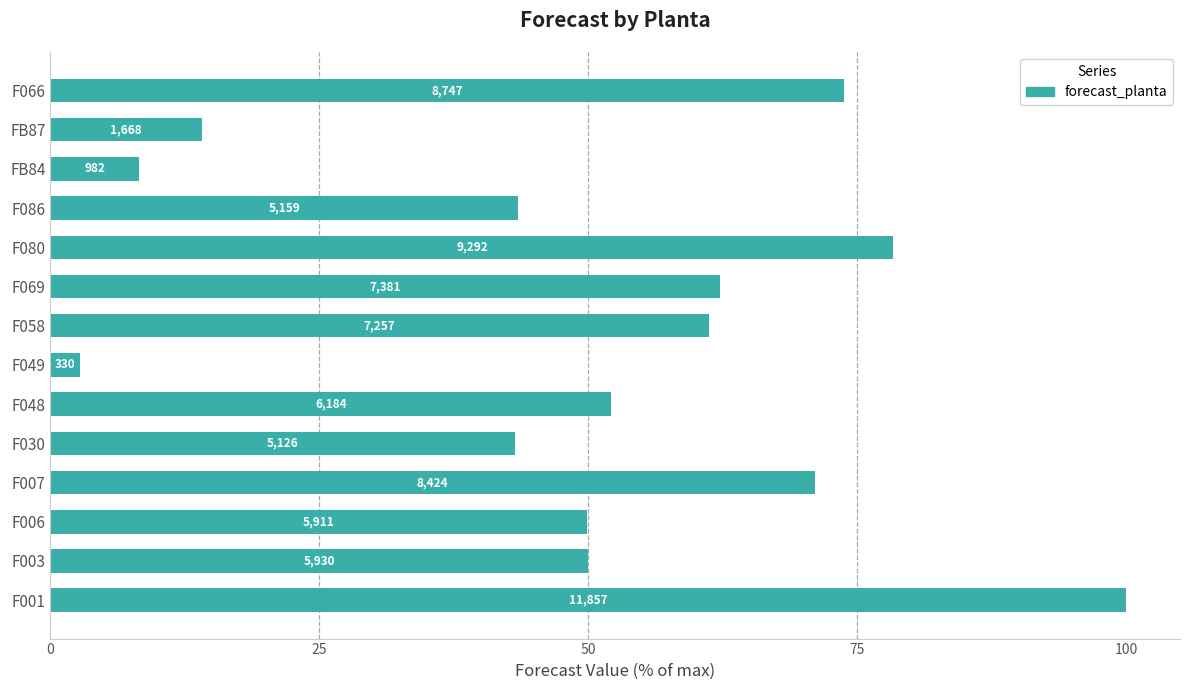

What is the difference between the second highest and minimum values?

75.6